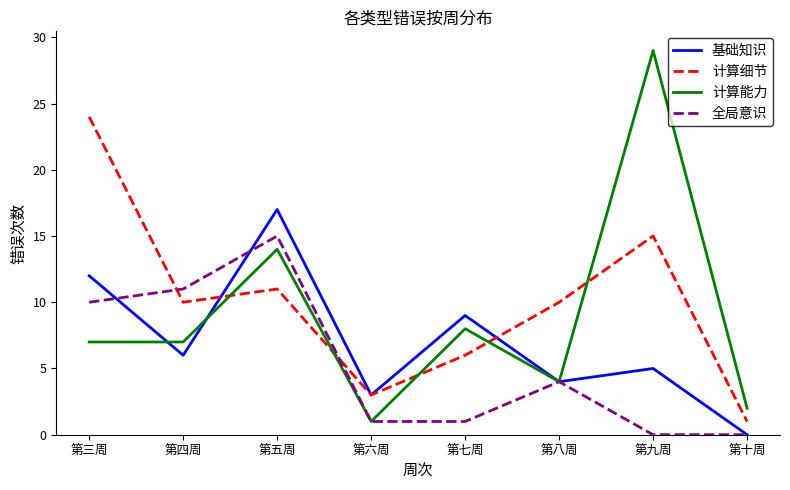

Rank the series by their maximum value, from lowest to highest.

全局意识, 基础知识, 计算细节, 计算能力